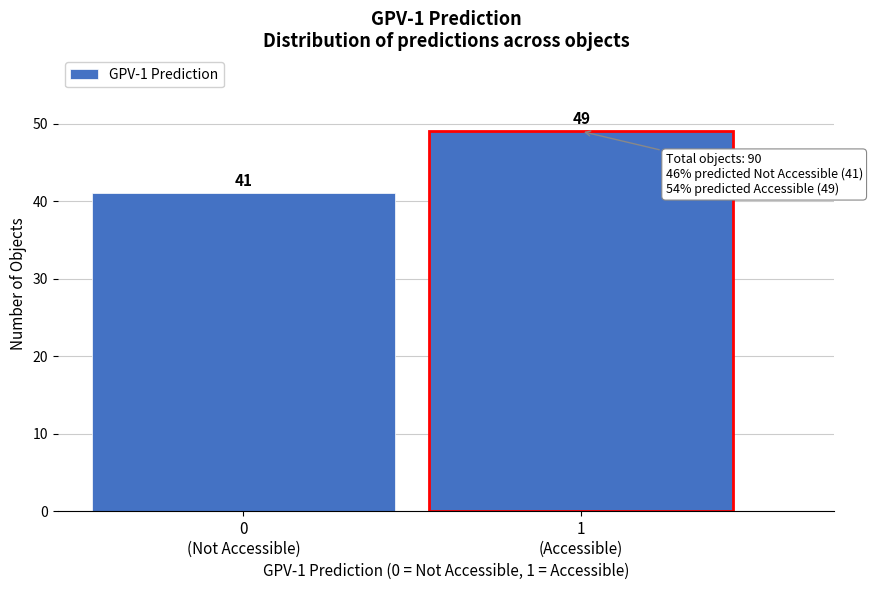

Reading left to right, what are all the values shown in this chart?

41	49